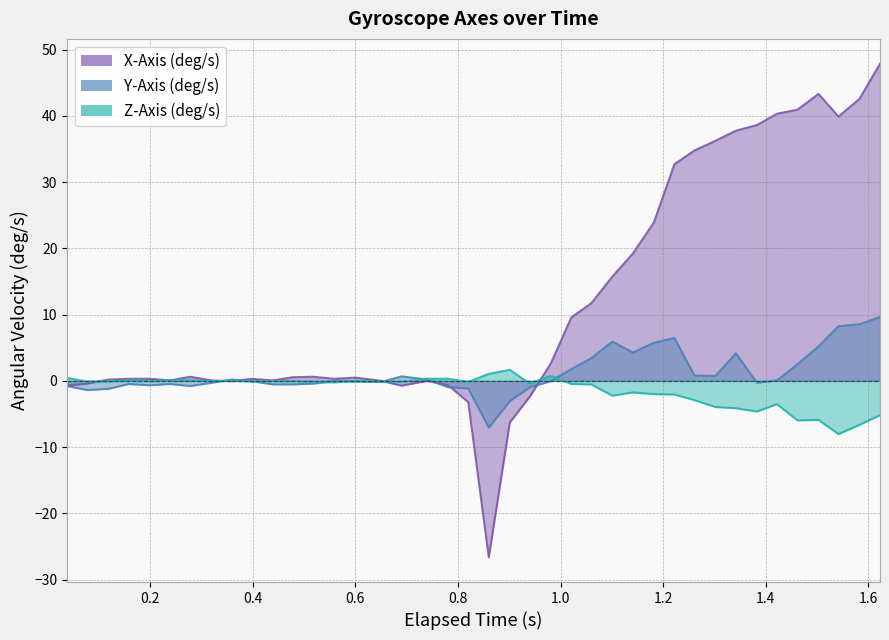

True or false: Z-Axis (deg/s) and Y-Axis (deg/s) cross at least once.

True